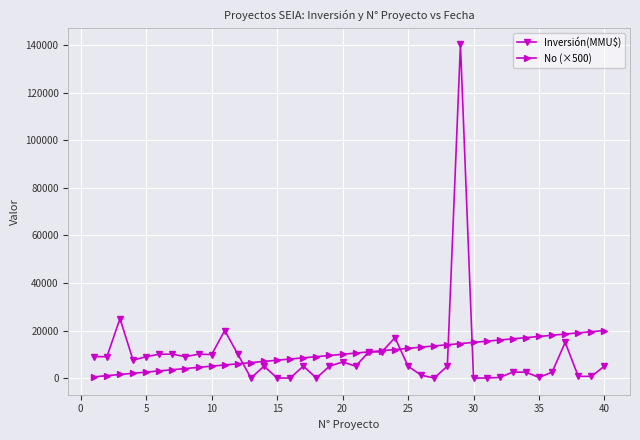

Which series has the widest spread of values?

Inversión(MMU$)